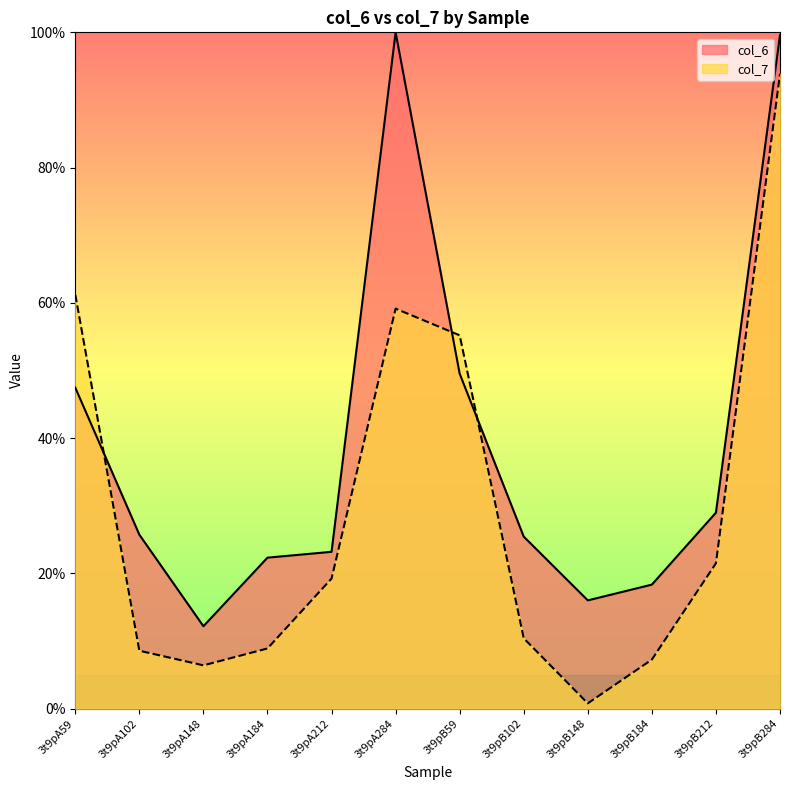

Reading left to right, transcribe all the data shown in this chart.

col_6: 47.5	25.7	12.2	22.3	23.2	100.0	49.5	25.4	16.0	18.3	29.0	99.6
col_7: 61.2	8.6	6.4	8.9	19.2	59.2	55.2	10.4	0.8	7.3	21.5	93.9